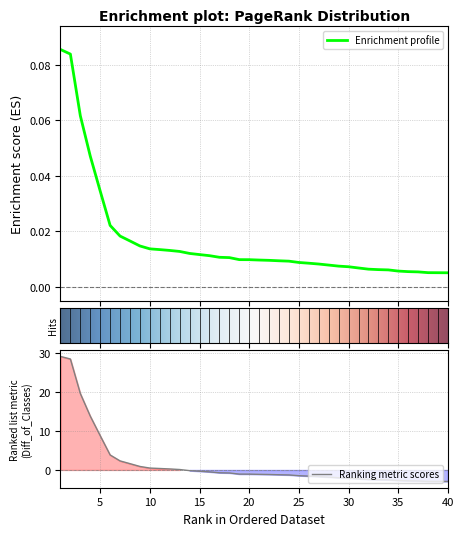

What is the difference between the second highest and minimum values?

0.1